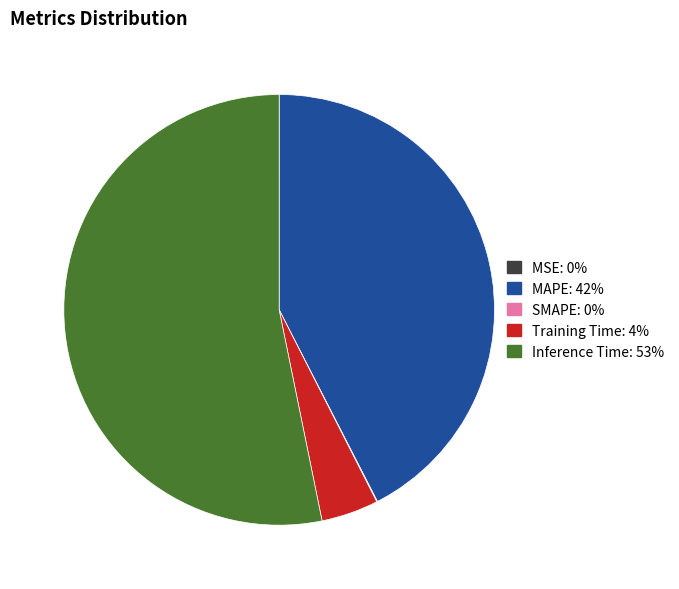

True or false: Training Time accounts for 4% of the total.

True